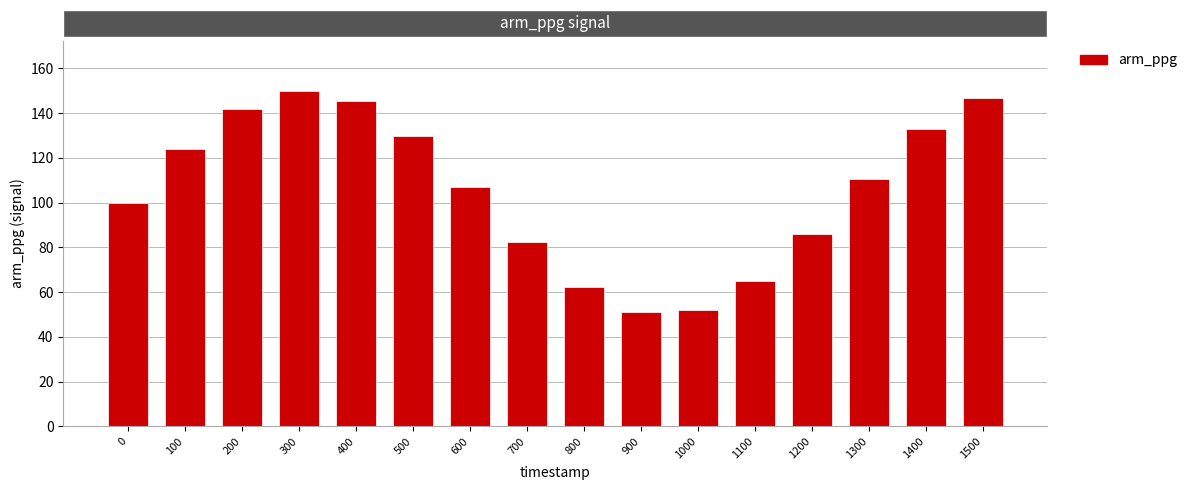

Where does the data first go above 110?

100